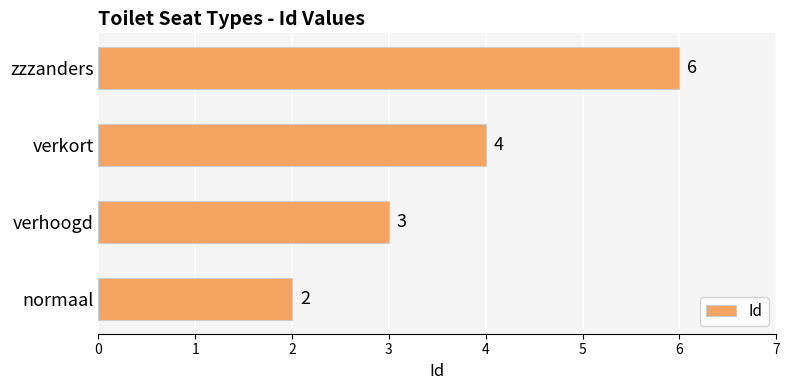

At which category does the chart reach its peak across all series?

zzzanders